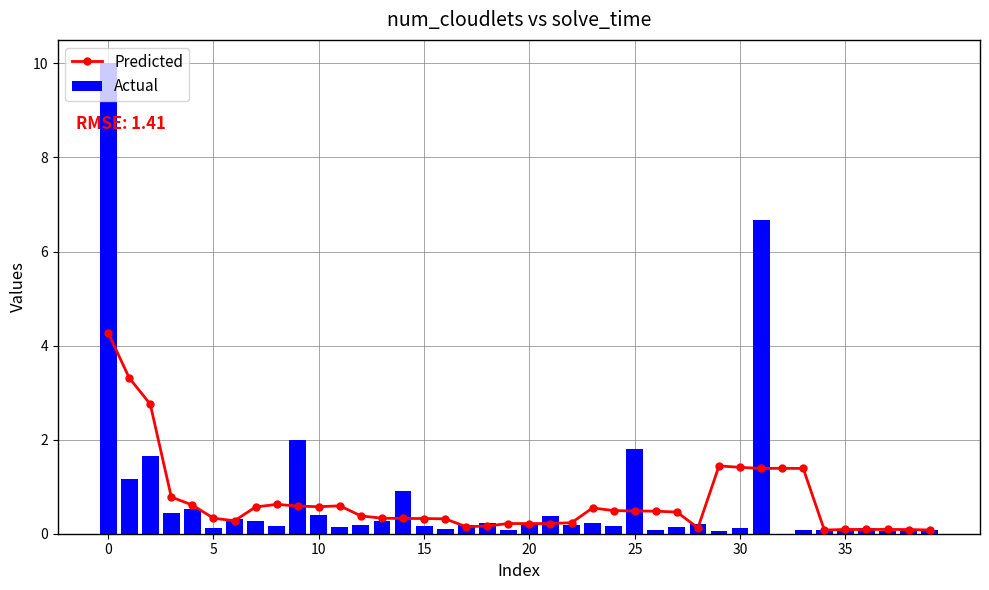

What is the total value across all series at 13?

0.6